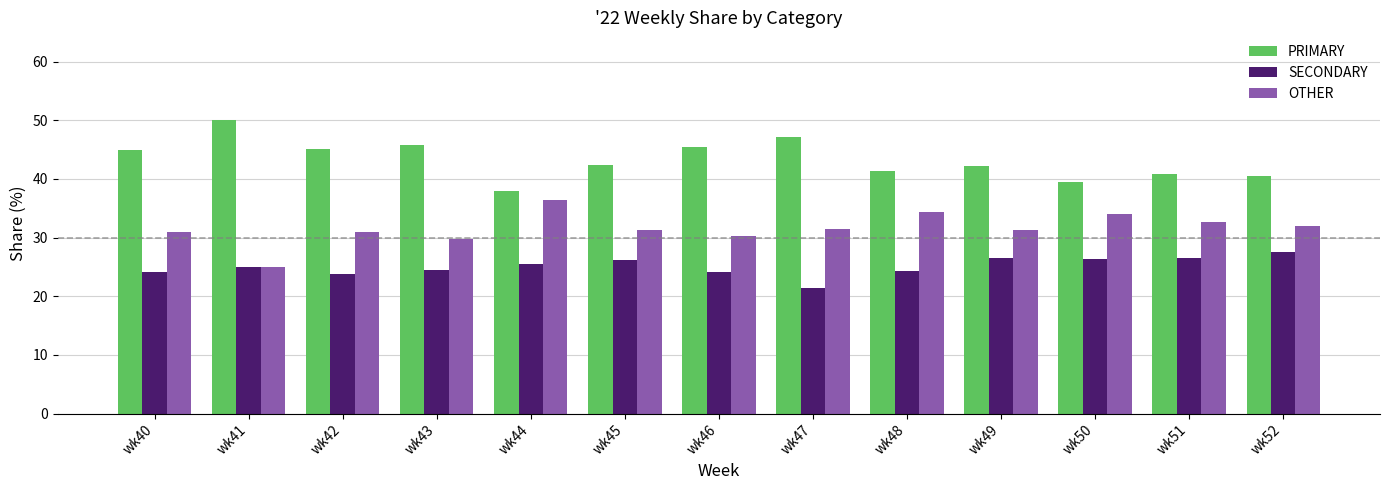

What is the spread (max minus min) of values at wk52?

13.0